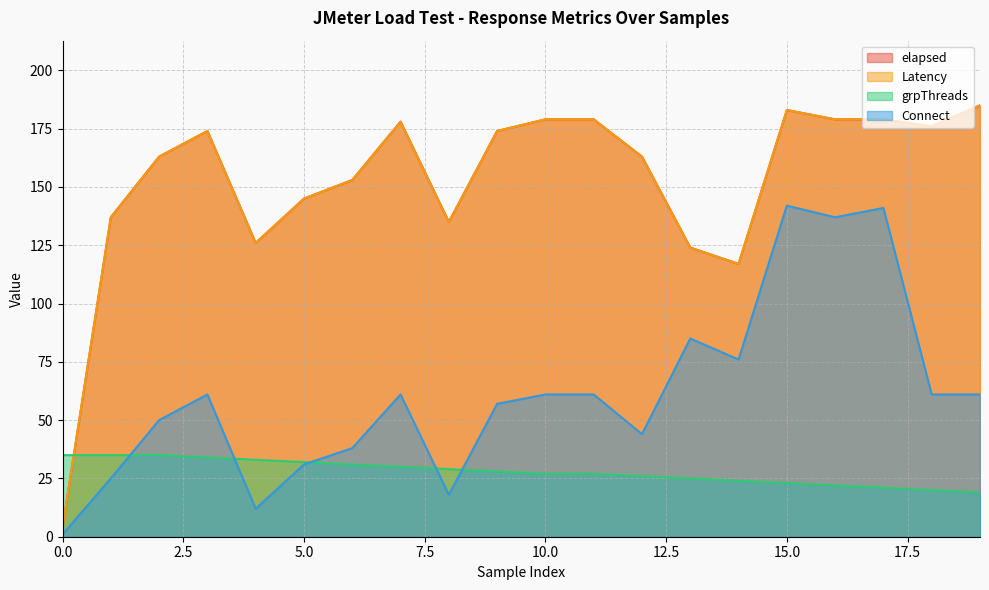

How many data points in Connect are above 61?

5